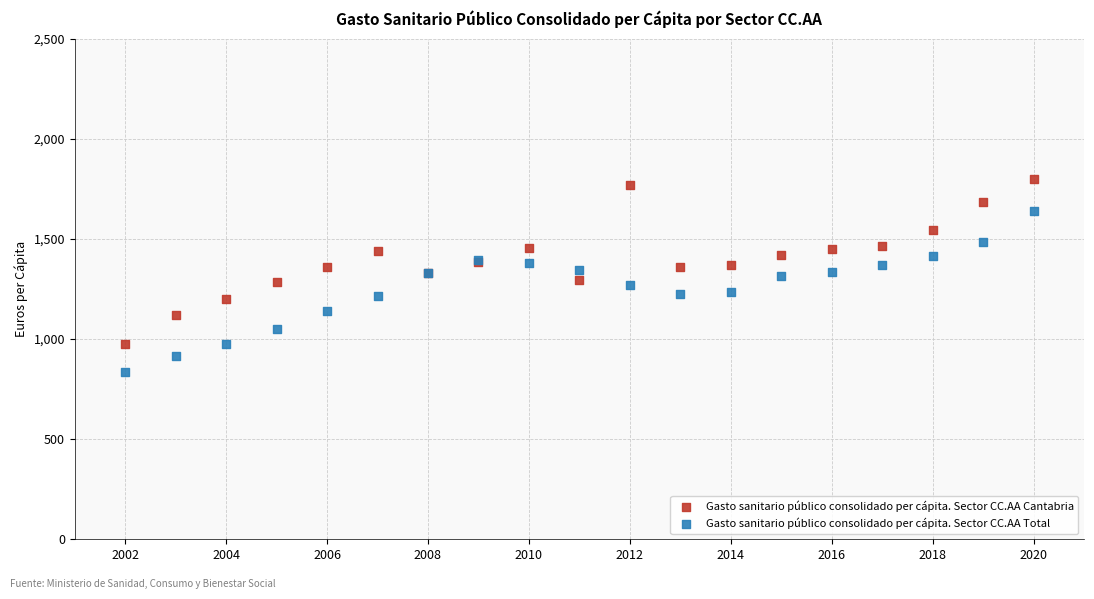

What is the X range (max minus min) for the scatter plot?

18.0